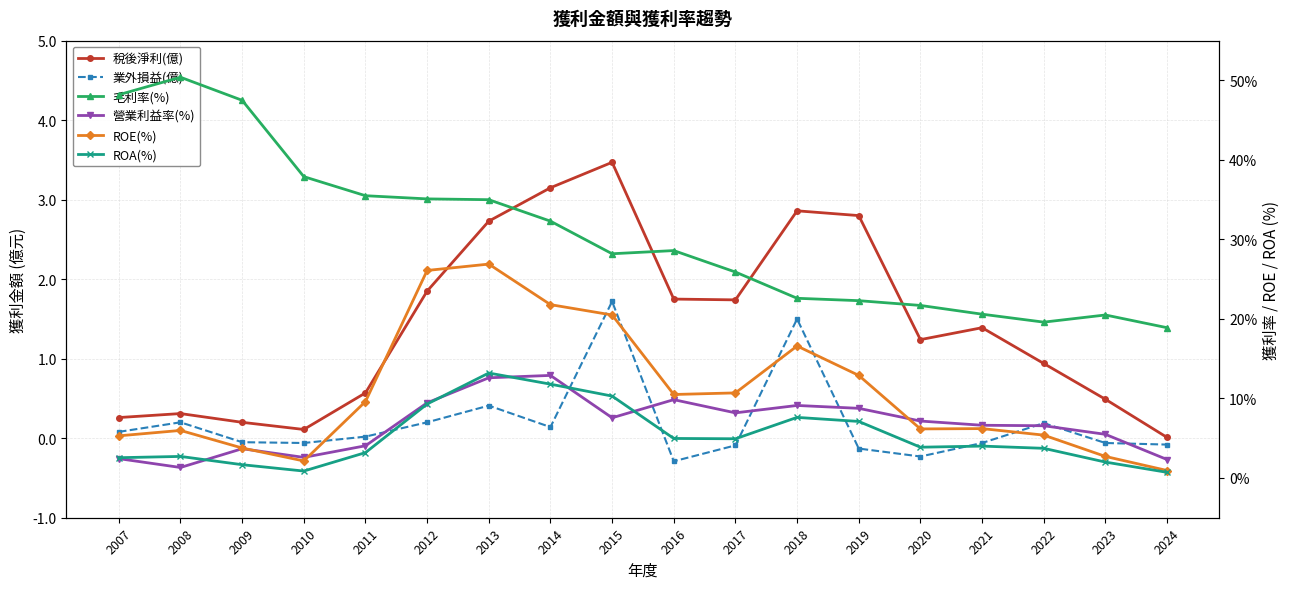

How many interior local valleys does the ROA(%) series have?

3